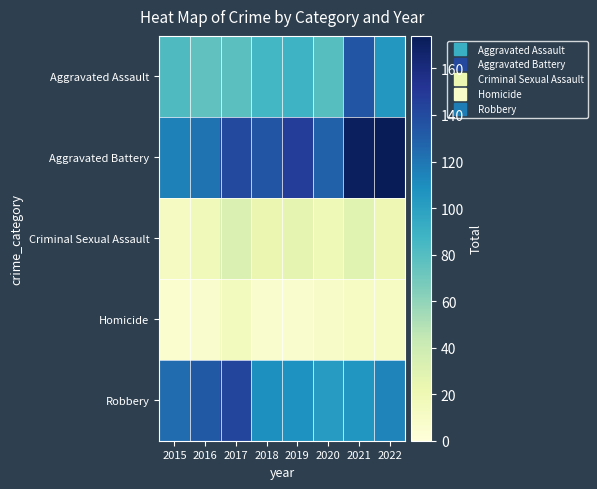

Reading left to right, transcribe all the data shown in this chart.

Aggravated Assault: 2015=82	2016=76	2017=78	2018=86	2019=89	2020=79	2021=134	2022=105
Aggravated Battery: 2015=115	2016=121	2017=141	2018=135	2019=147	2020=129	2021=171	2022=174
Criminal Sexual Assault: 2015=13	2016=17	2017=33	2018=23	2019=26	2020=19	2021=29	2022=20
Homicide: 2015=6	2016=7	2017=15	2018=7	2019=7	2020=10	2021=12	2022=12
Robbery: 2015=124	2016=133	2017=143	2018=109	2019=108	2020=102	2021=106	2022=114